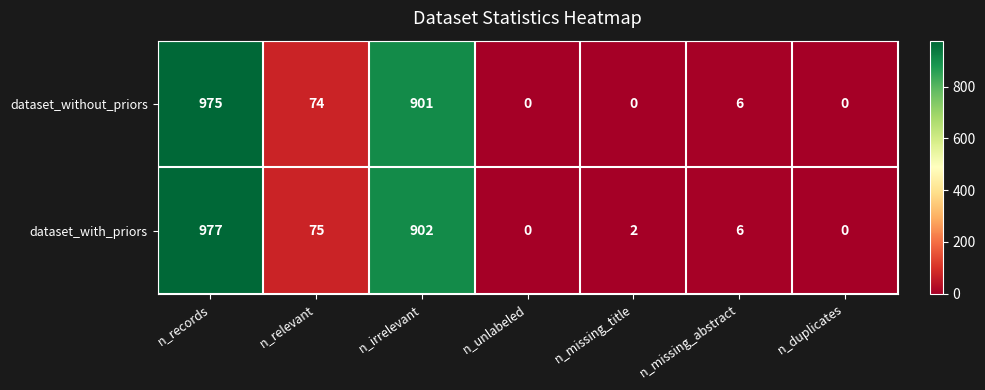

At how many categories does at least one series exceed 519?

2